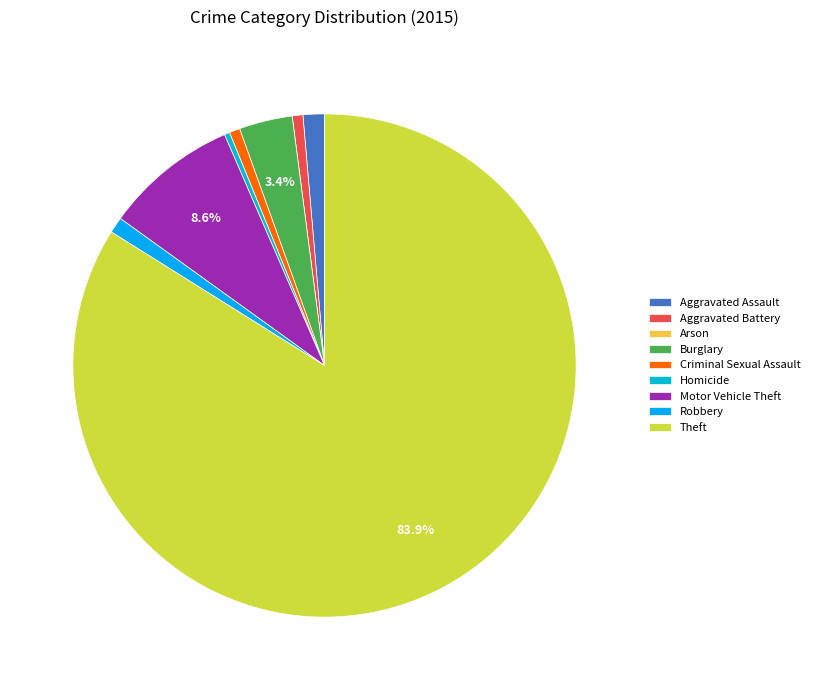

What is the smallest slice in the pie chart?

Arson